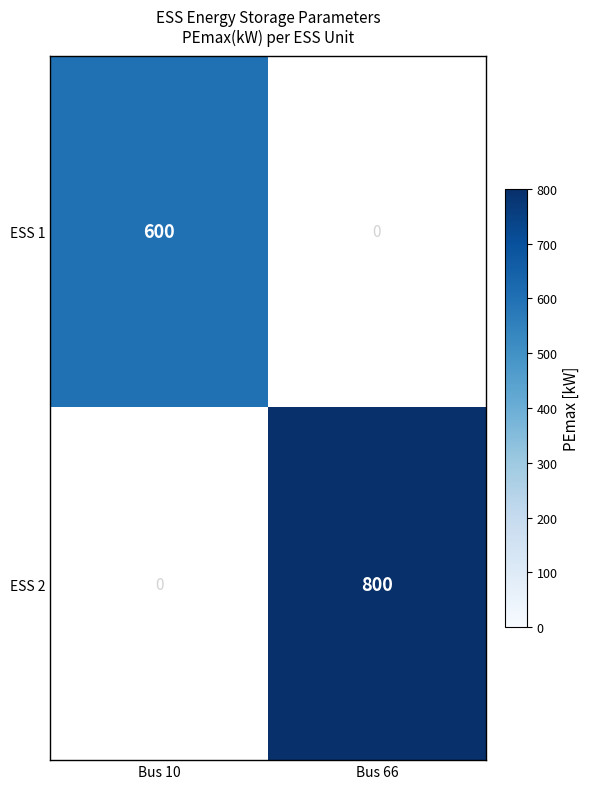

What is the total value across all series at Bus 66?

800